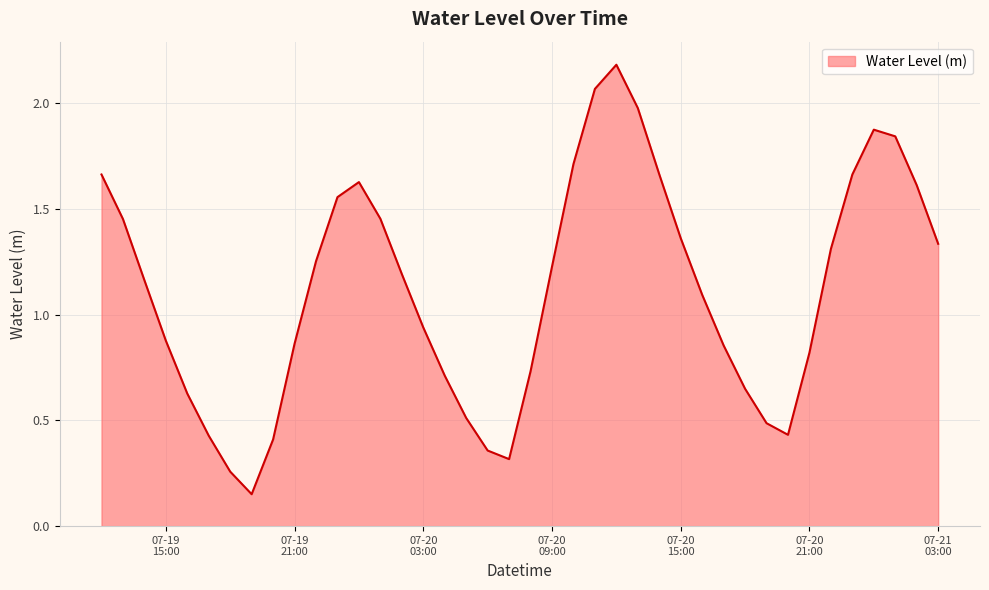

What is the greatest value displayed?

2.2